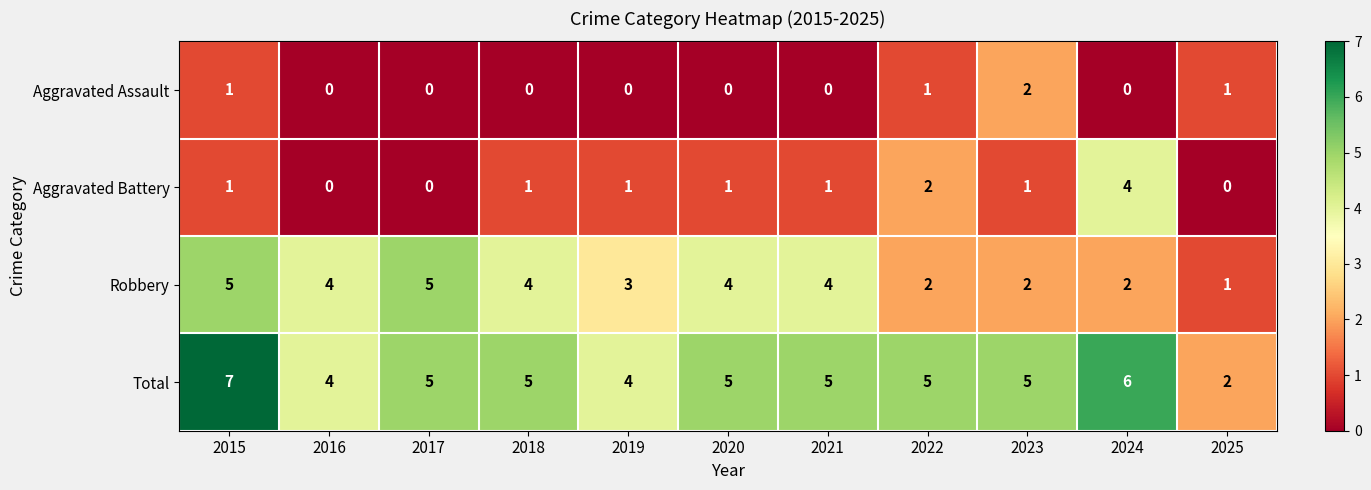

At which category is the sum across all series the highest?

2015